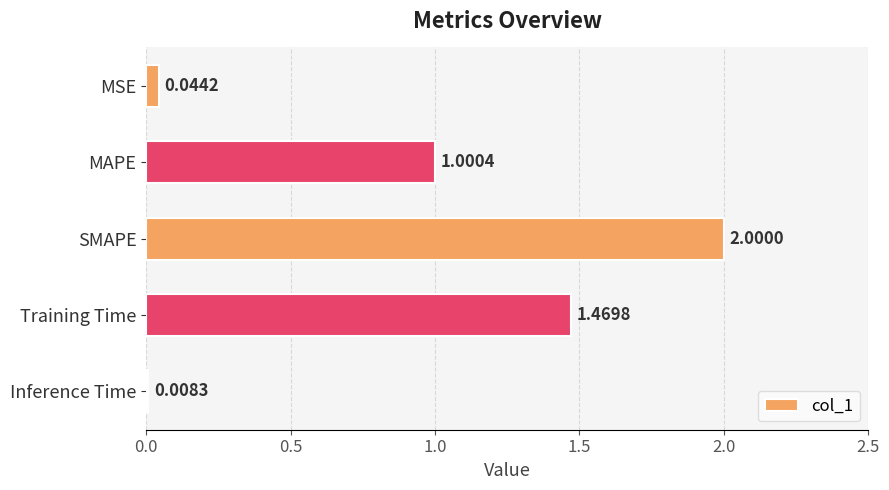

What is the average value?

0.9